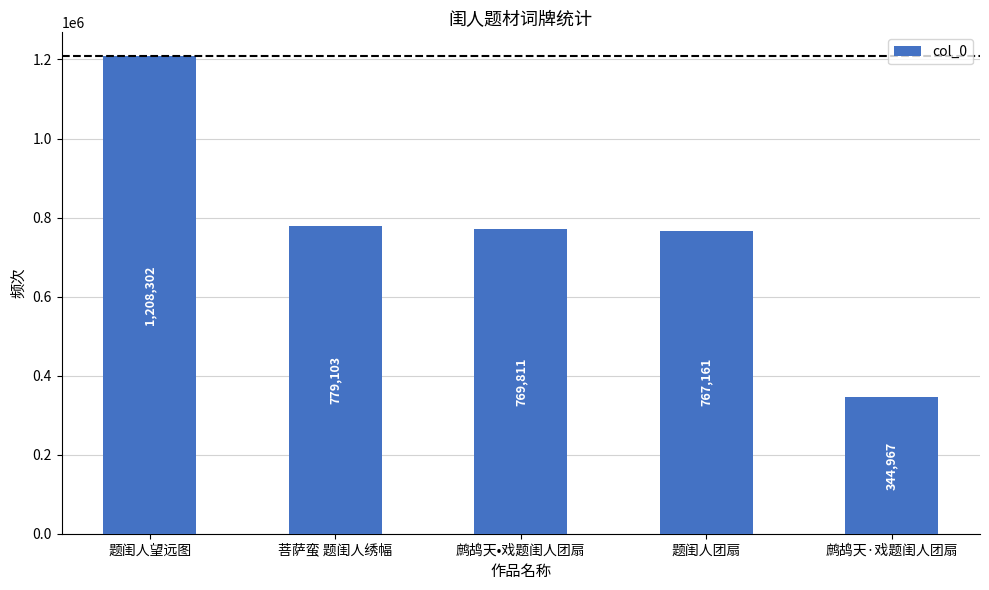

Reading left to right, list all the values displayed in this chart.

题闺人望远图=1208302	菩萨蛮 题闺人绣幅=779103	鹧鸪天•戏题闺人团扇=769811	题闺人团扇=767161	鹧鸪天·戏题闺人团扇=344967